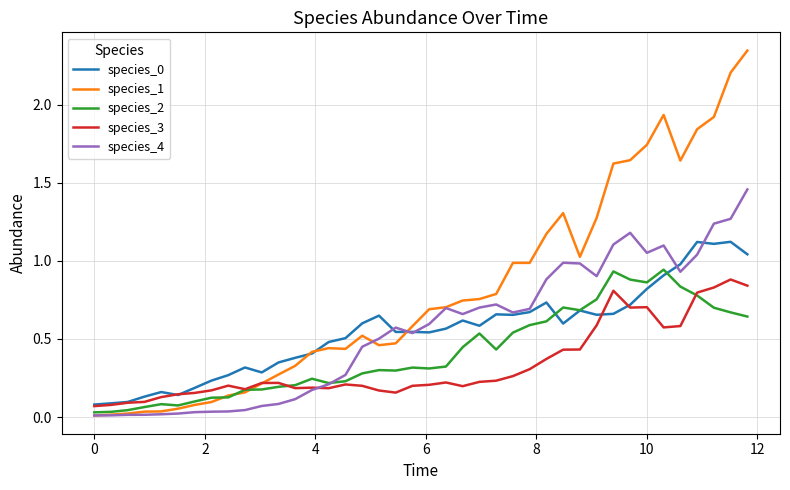

Which series has the largest range (max minus min)?

species_1